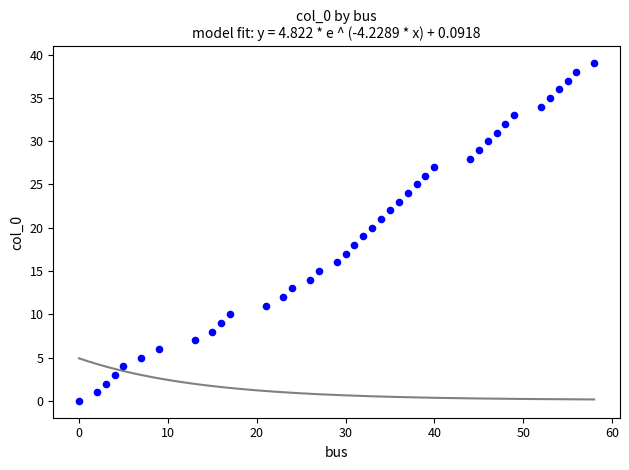

What is the range of Y values (max minus min)?

39